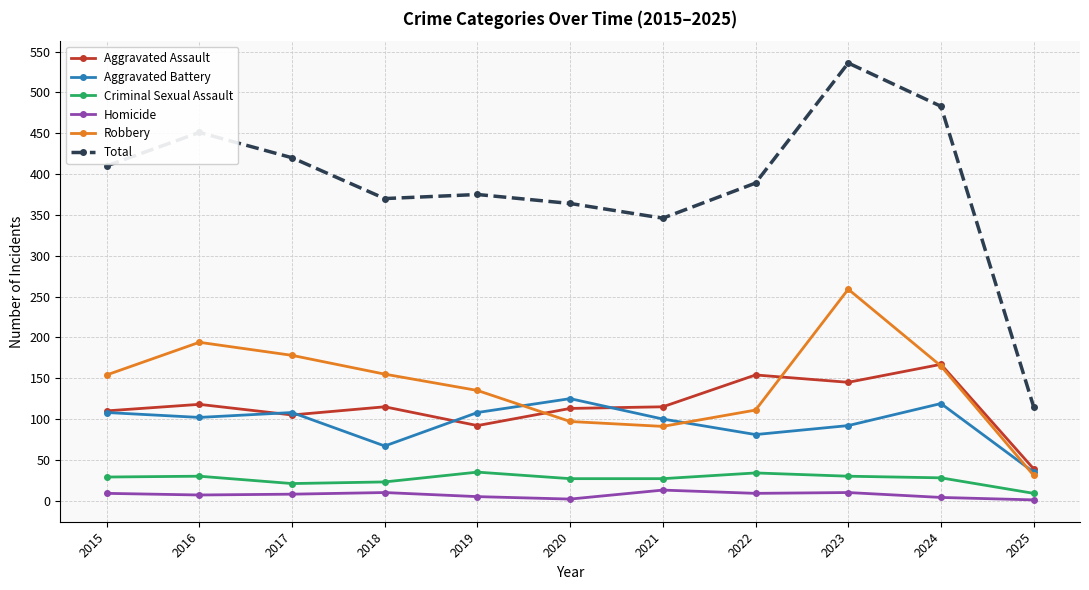

What is the maximum value for Robbery?

259